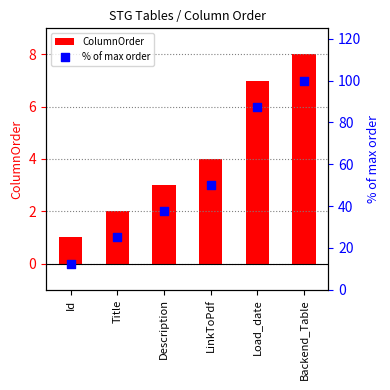

What are all the series names shown in the legend?

ColumnOrder, % of max order